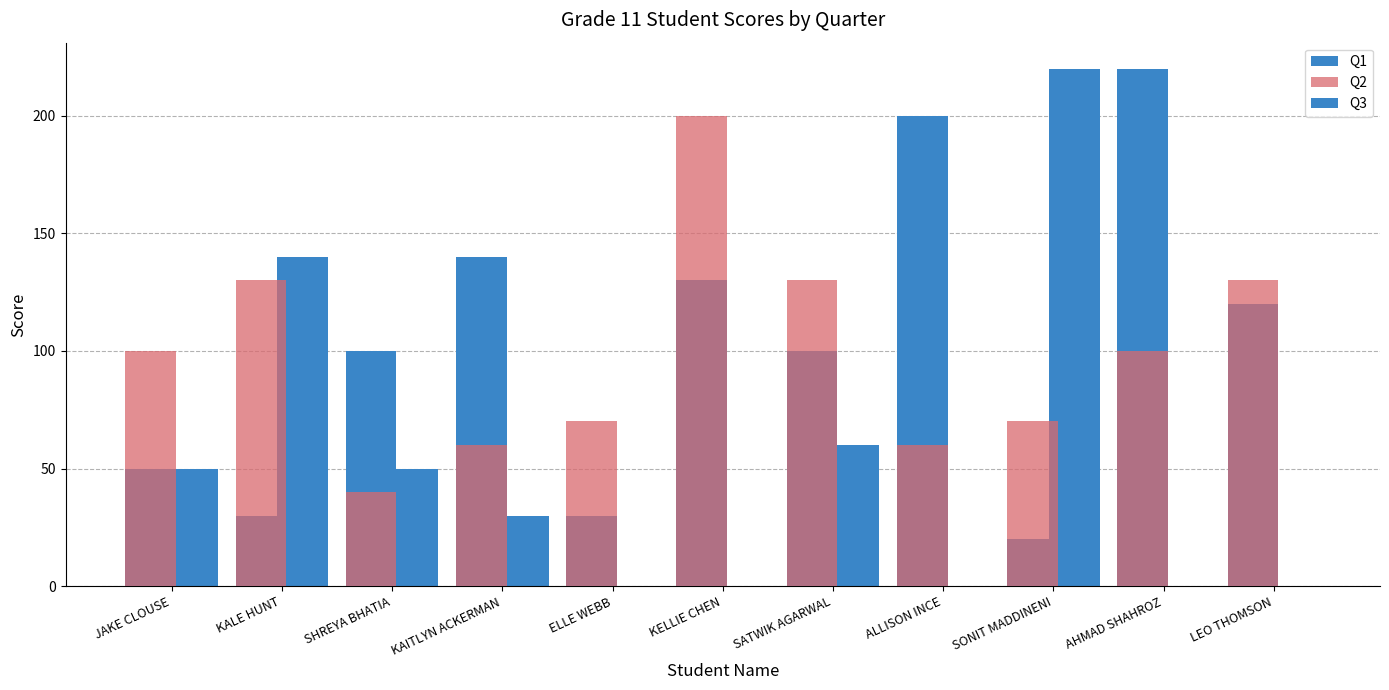

At which label does Q3 reach its minimum?

ELLE WEBB